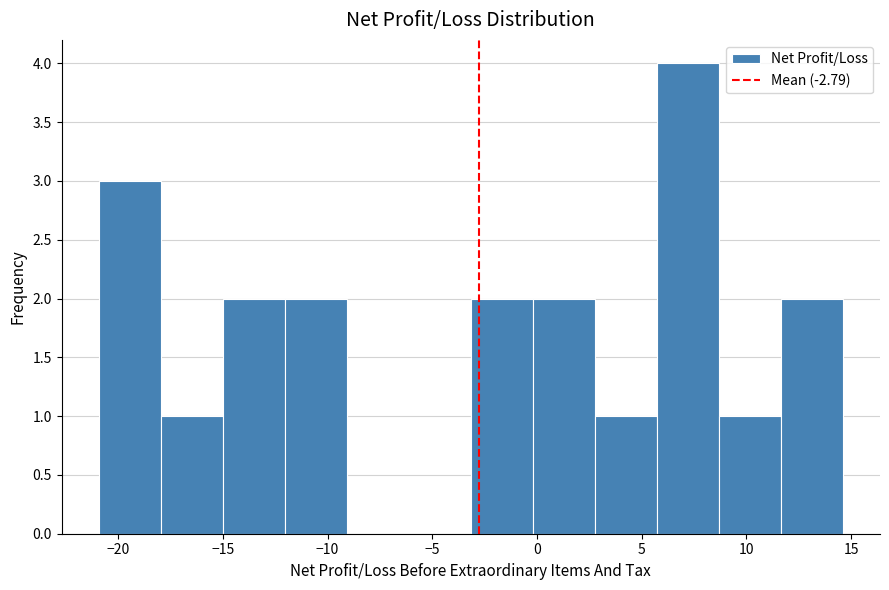

Over which range of the x-axis is the bar tallest?

5.5 to 8.5